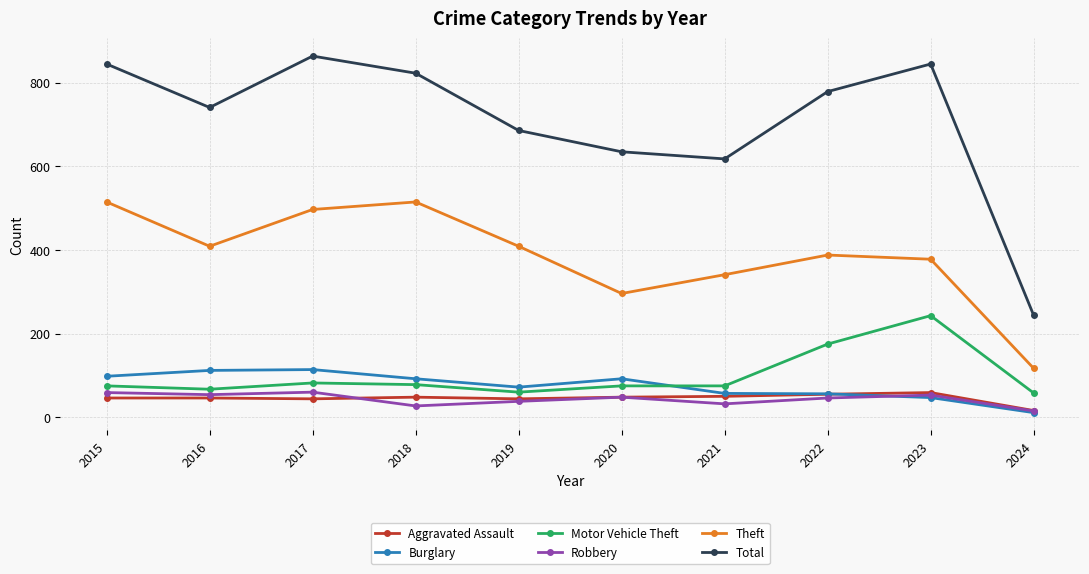

What is the value of the Aggravated Assault point at the 9th from the left?

59